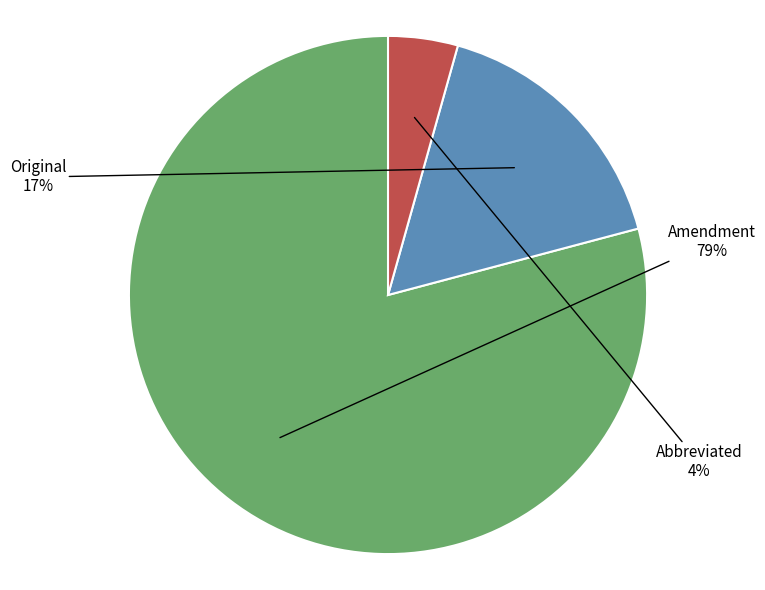

Does any single category account for the majority?

Yes